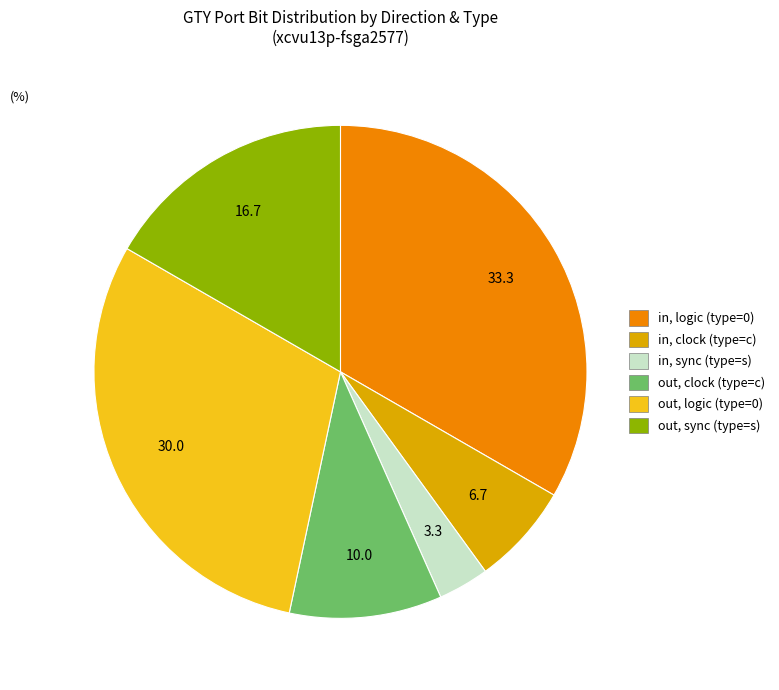

Does any single category account for the majority?

No